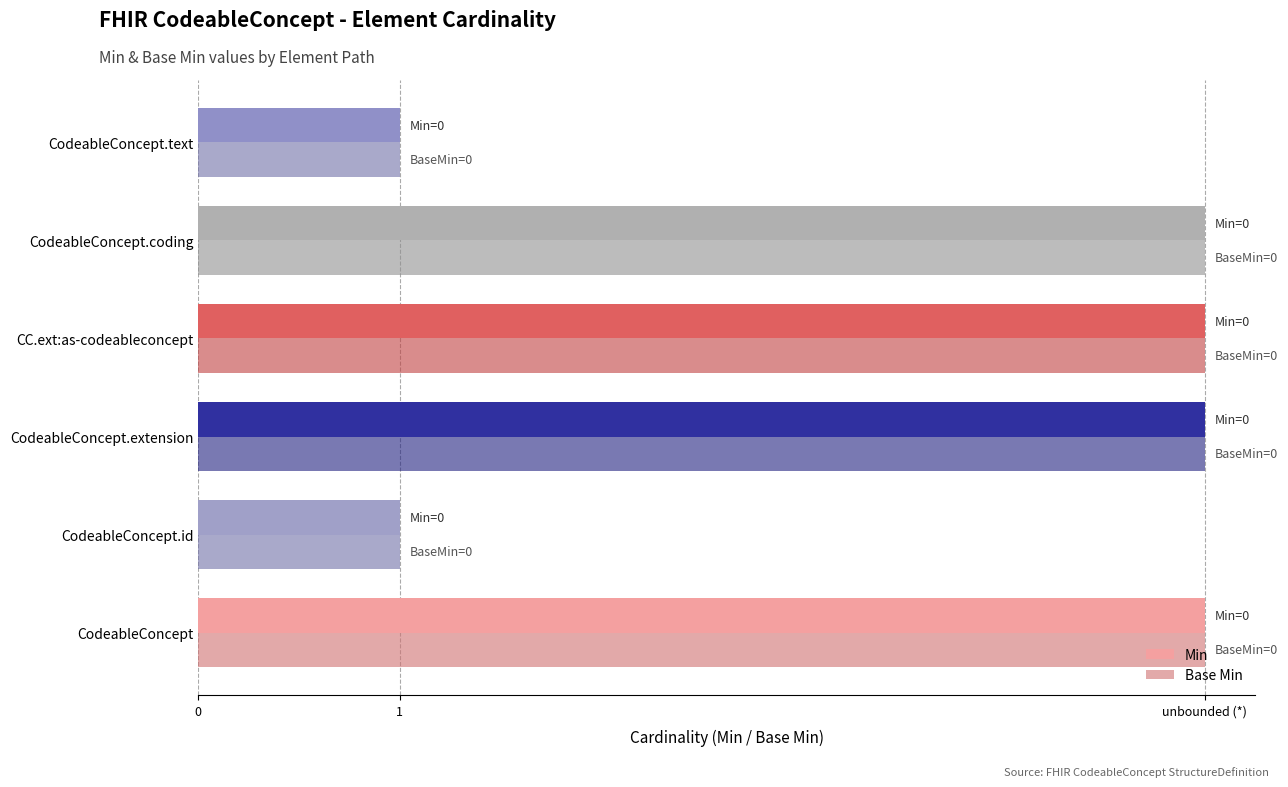

Which series has the largest total across all categories?

Min